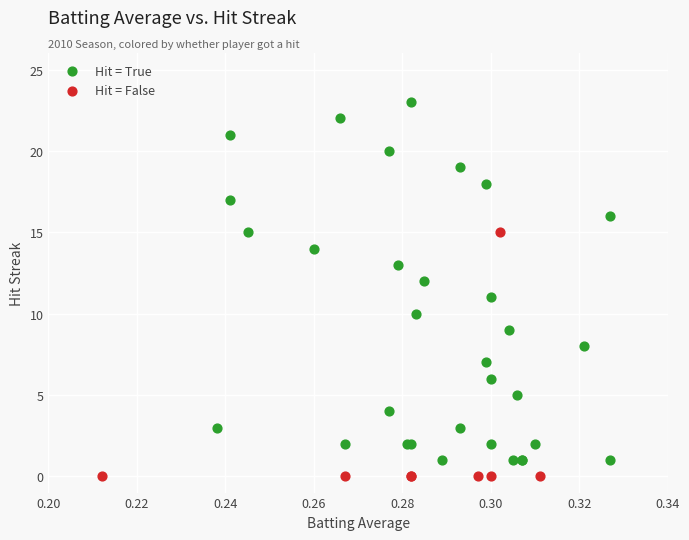

Which series reaches the maximum Y coordinate?

Hit = True